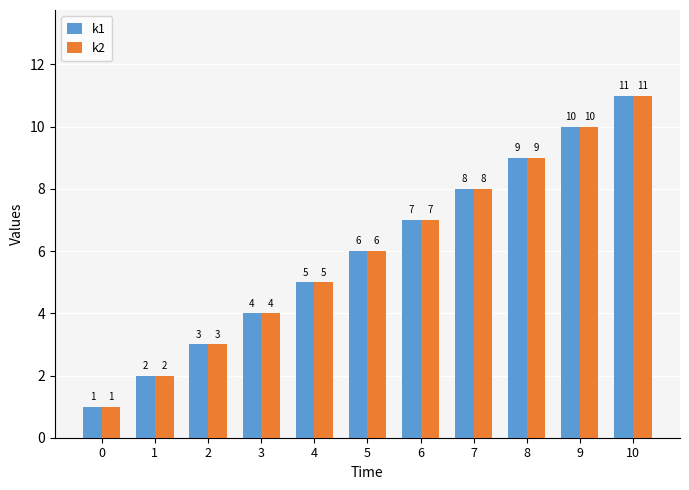

At which category is the sum across all series the highest?

10